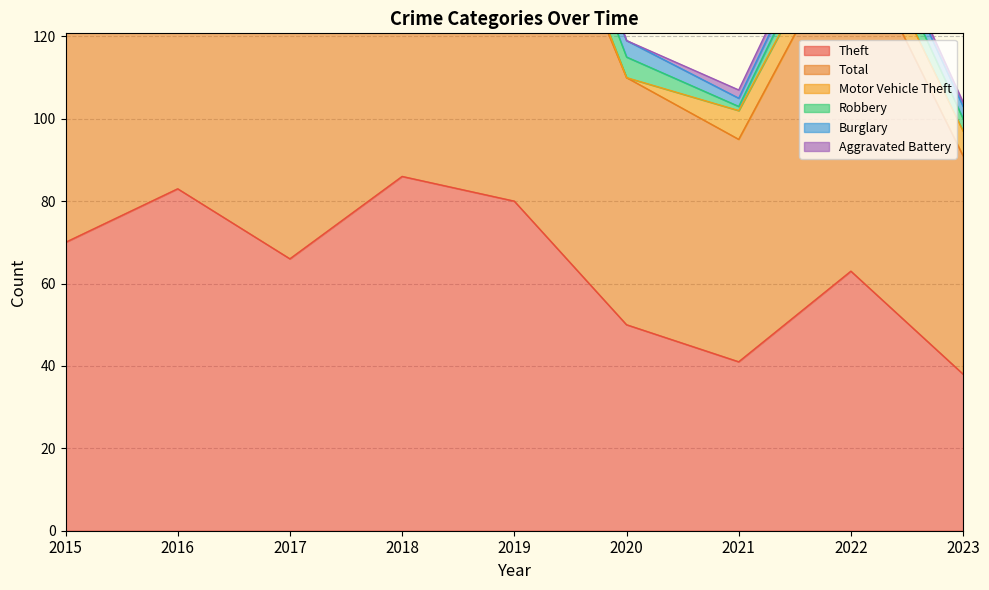

At how many categories does at least one series exceed 78?

6